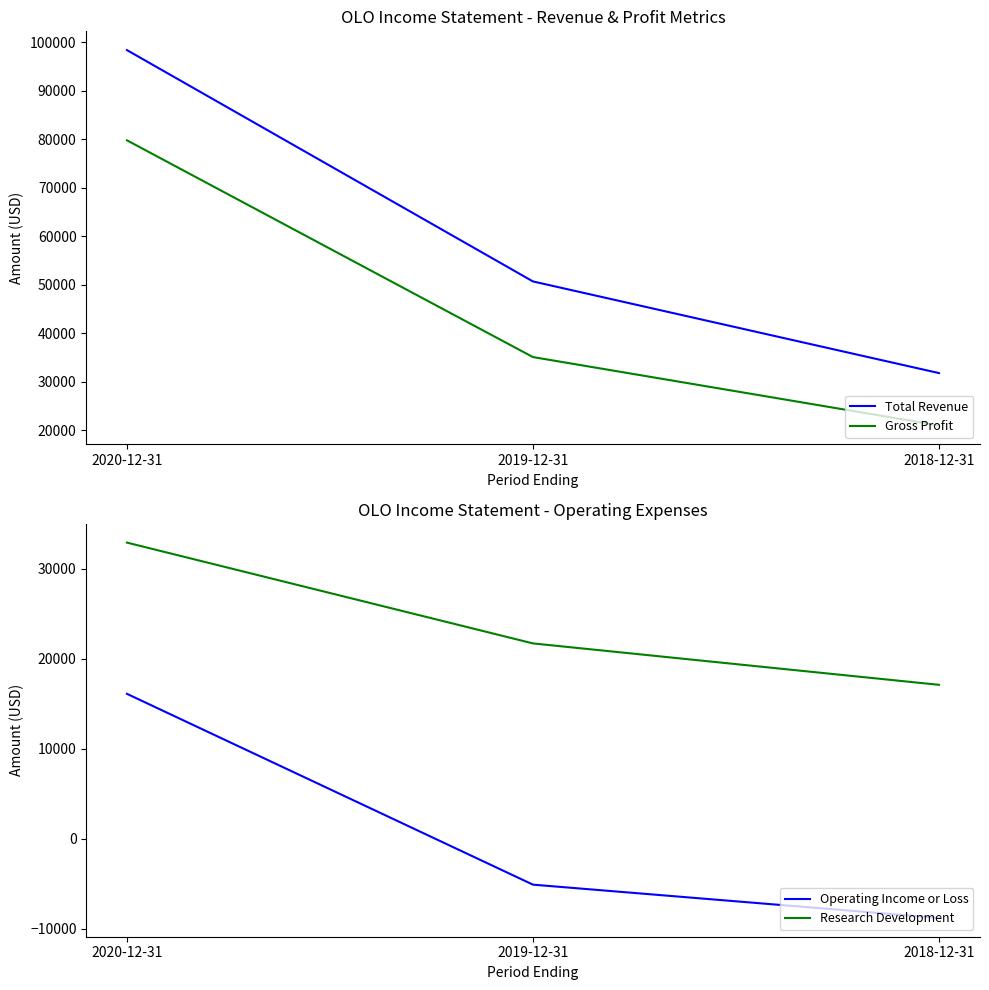

At which label does Total Revenue reach its minimum?

2018-12-31